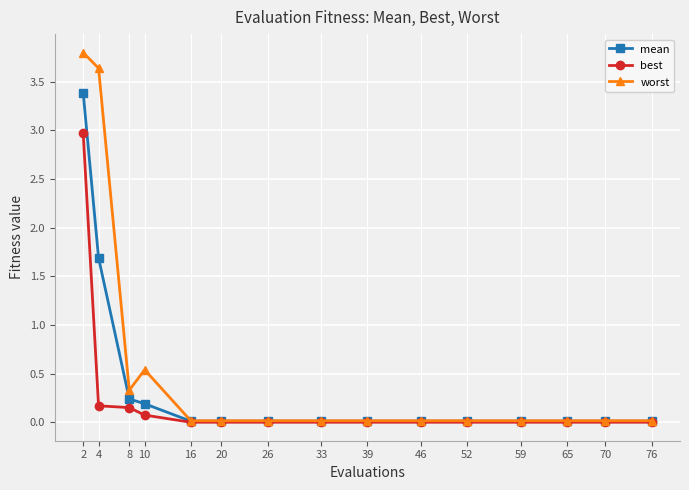

List the series in order of their peak value, highest first.

worst, mean, best